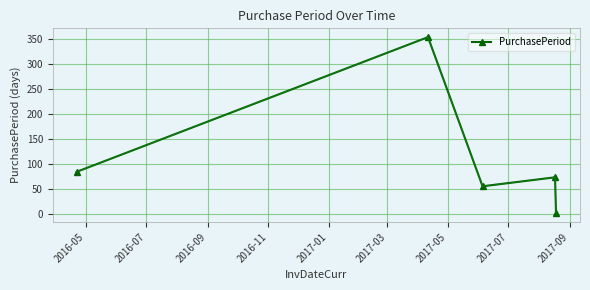

How many interior local valleys (lower than both neighbors) does the data have?

1